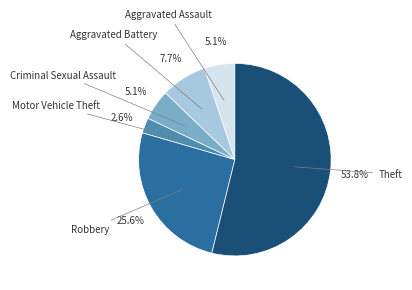

Is there any slice that represents more than half of the pie?

Yes